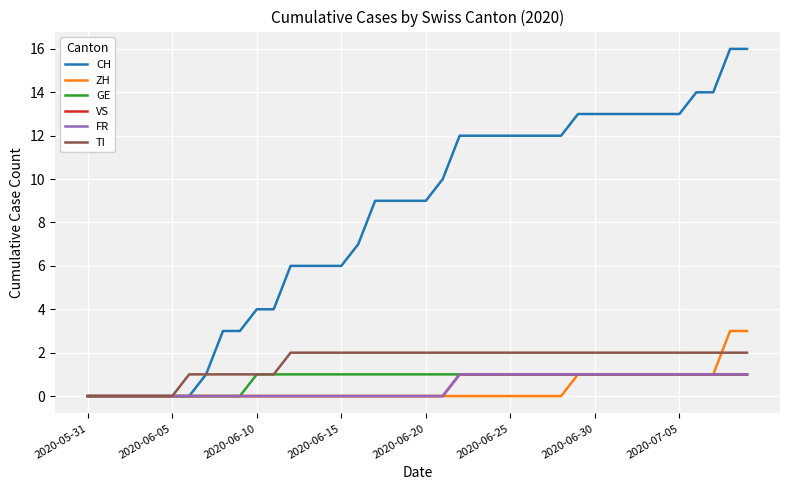

Does the chart display data point markers on the line(s)?

No